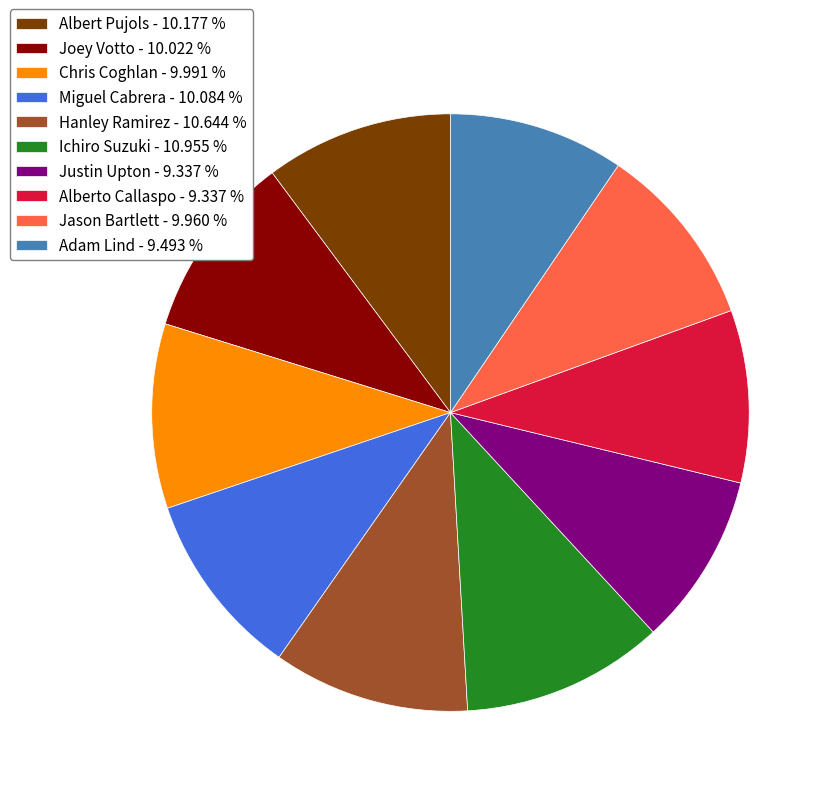

The Hanley Ramirez slice represents 5% of the pie. True or false?

False